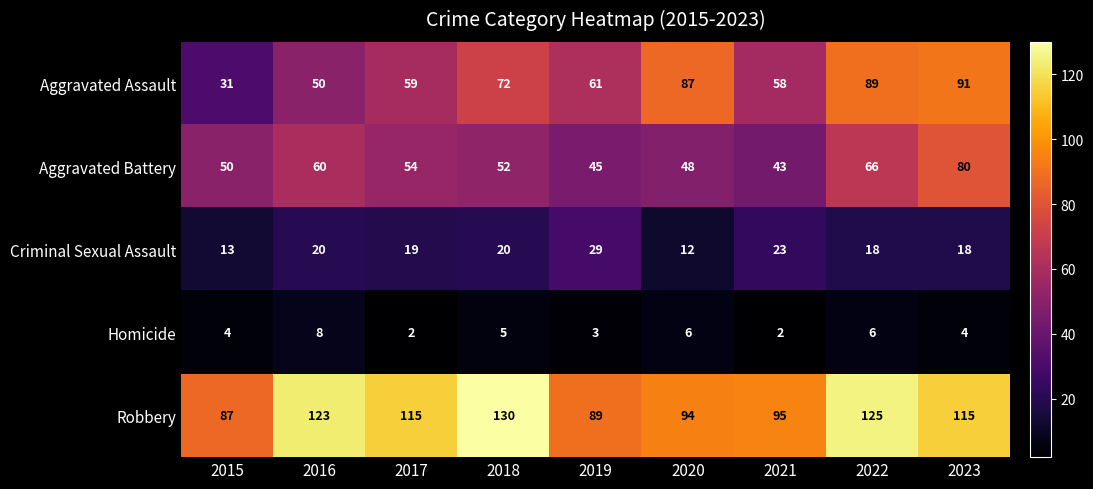

What is the total value across all series at 2016?

261